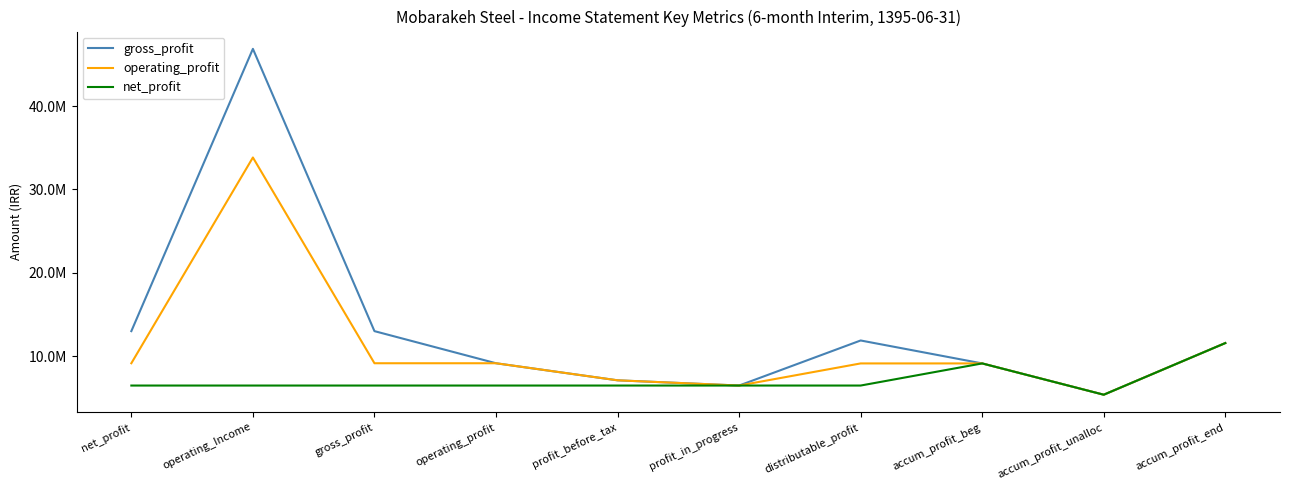

Rank the series by their maximum value, from highest to lowest.

gross_profit, operating_profit, net_profit